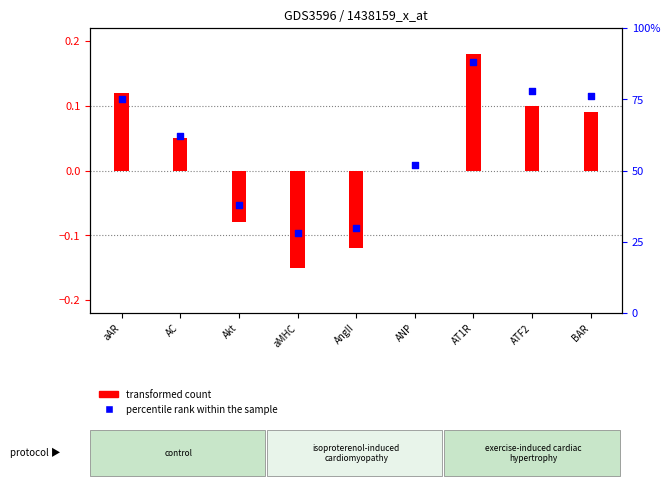

At how many categories does at least one series exceed 22?

9